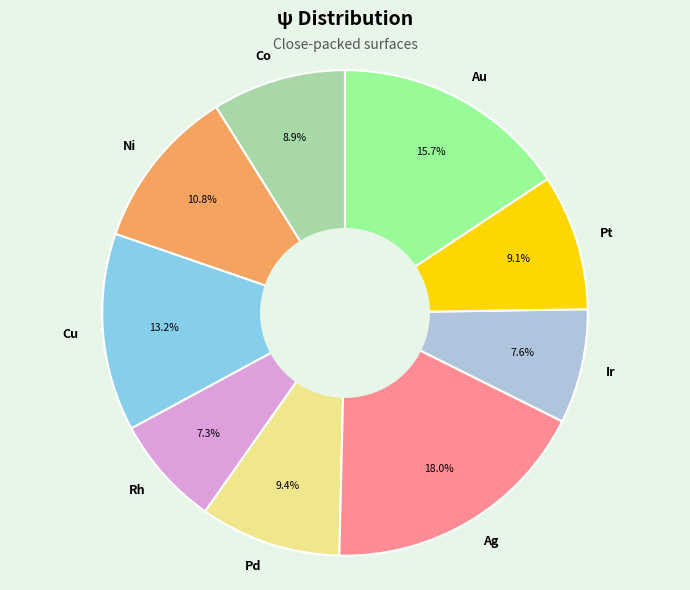

To the nearest percent, what portion does Cu represent?

13%